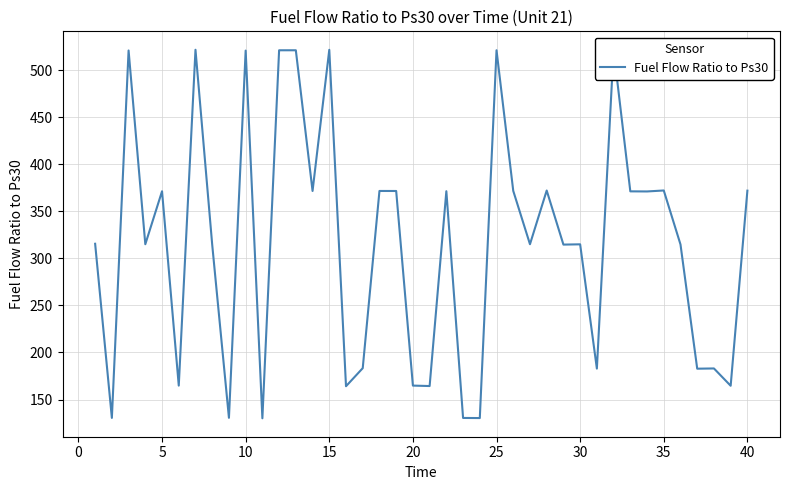

What is the smallest value displayed?

130.1